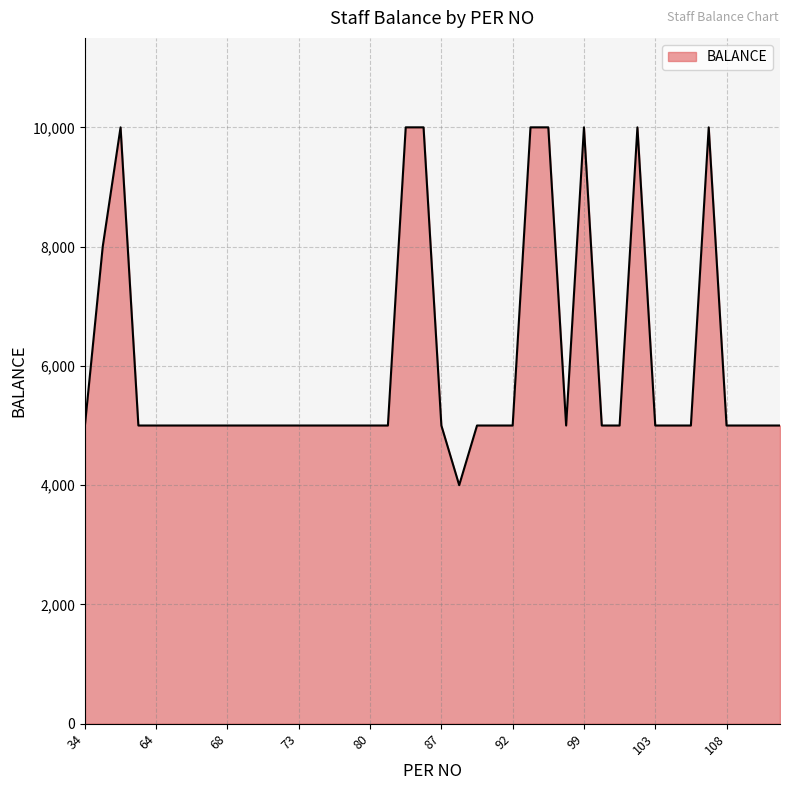

What is the minimum value shown in the chart?

4000